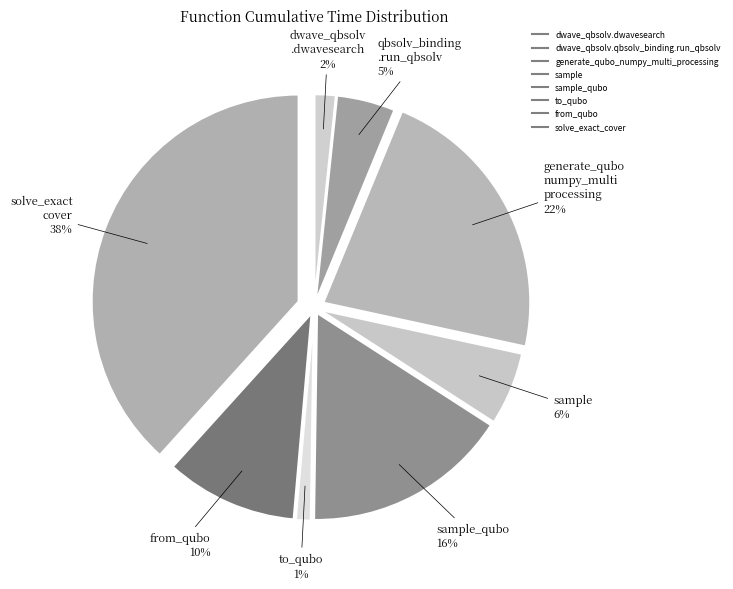

Is there any slice that represents more than half of the pie?

No